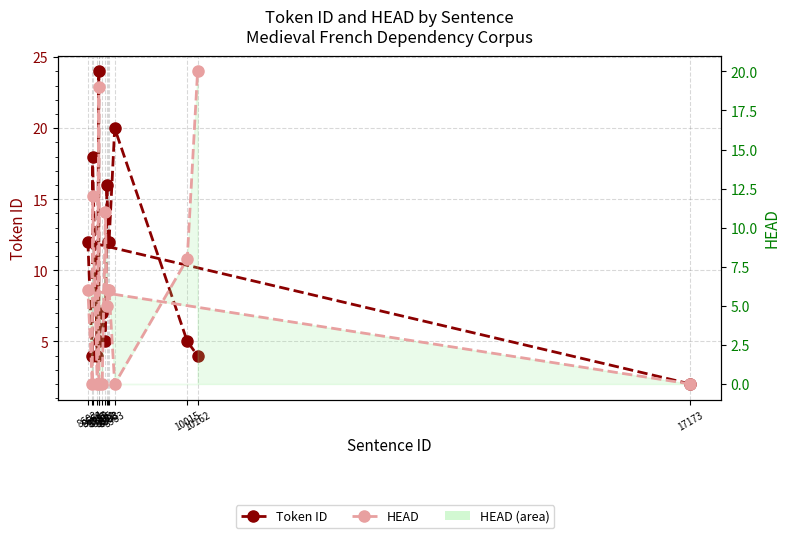

Which category has the lowest value across all series?

17173